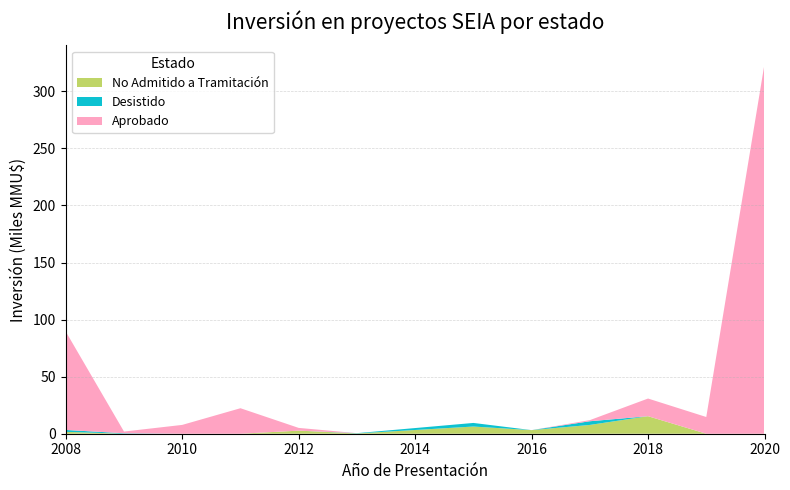

At which label does No Admitido a Tramitación reach its peak?

2018